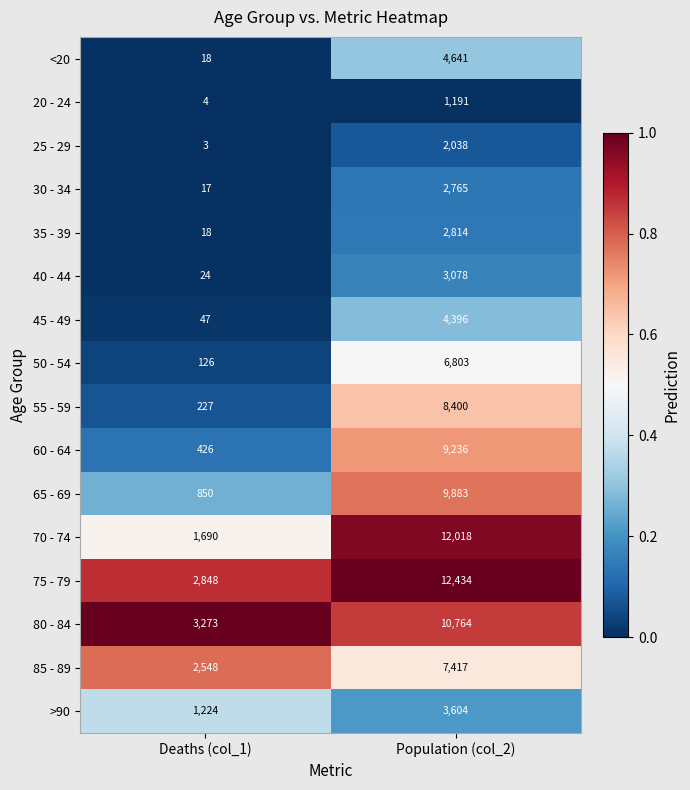

What is the difference between the 75 - 79 values at Population (col_2) and Deaths (col_1)?

9586